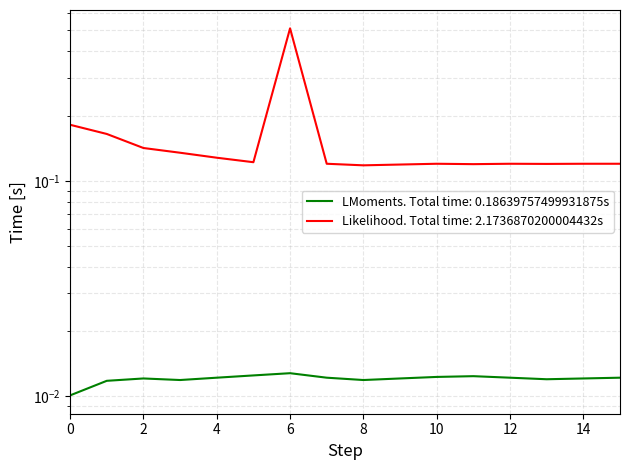

What is the greatest value displayed?

0.5